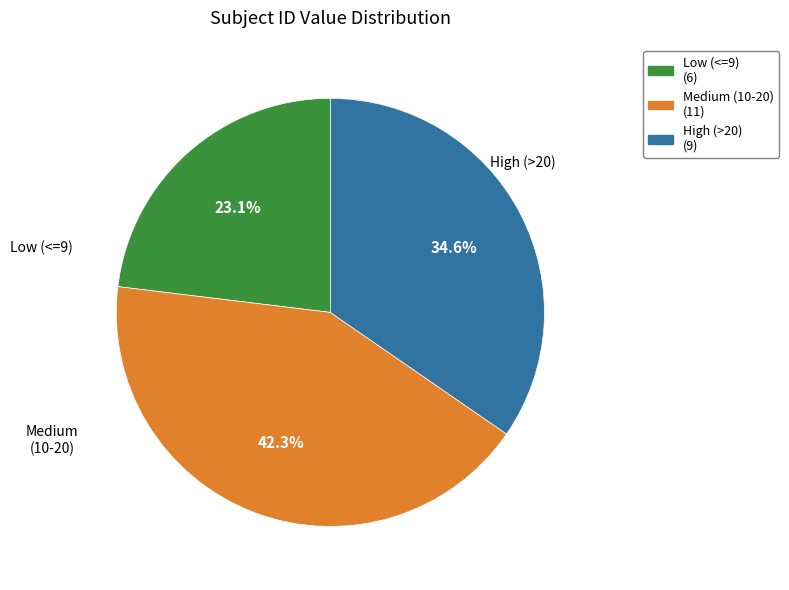

To the nearest percent, what is the average slice percentage?

33%